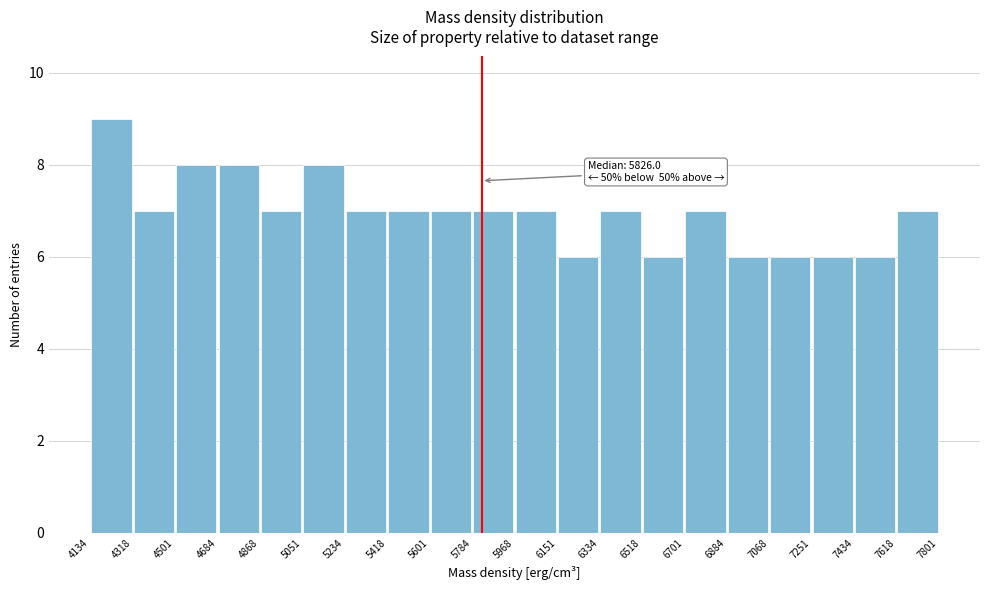

Over which range of the x-axis is the bar tallest?

4134 to 4318